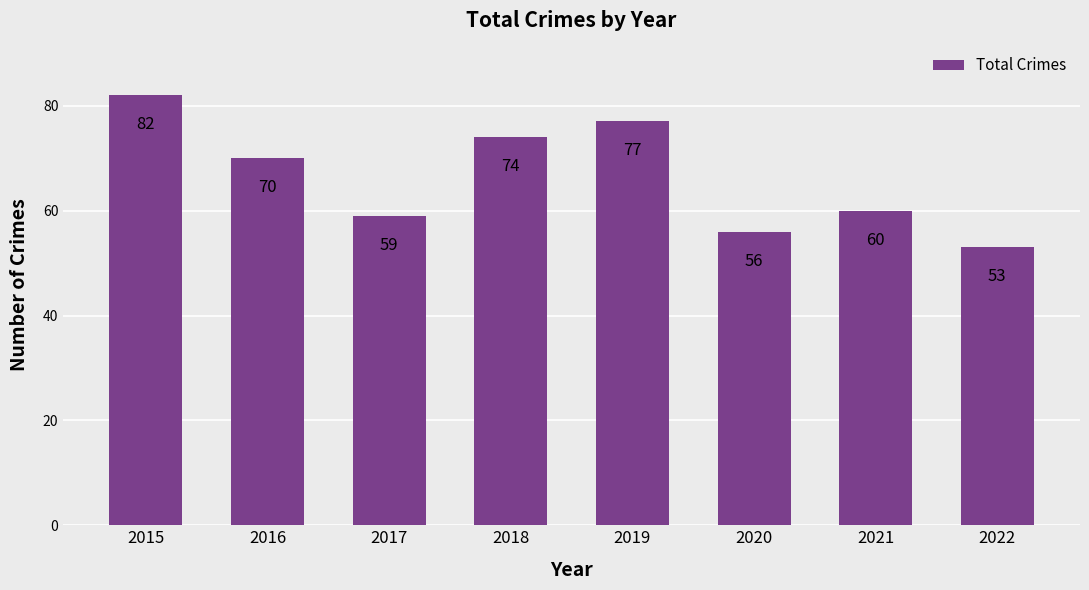

Reading left to right, list all the values displayed in this chart.

82	70	59	74	77	56	60	53